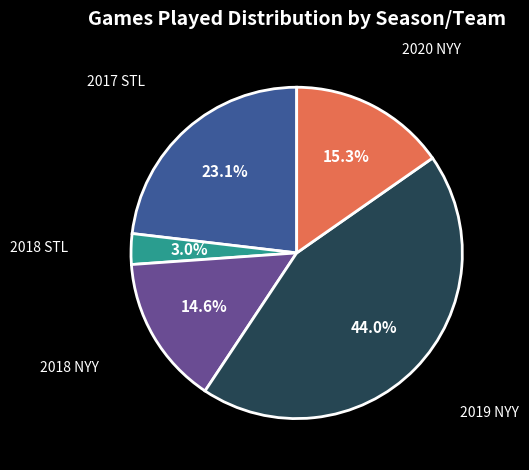

To the nearest percent, what percentage of the pie is 2018 NYY?

15%